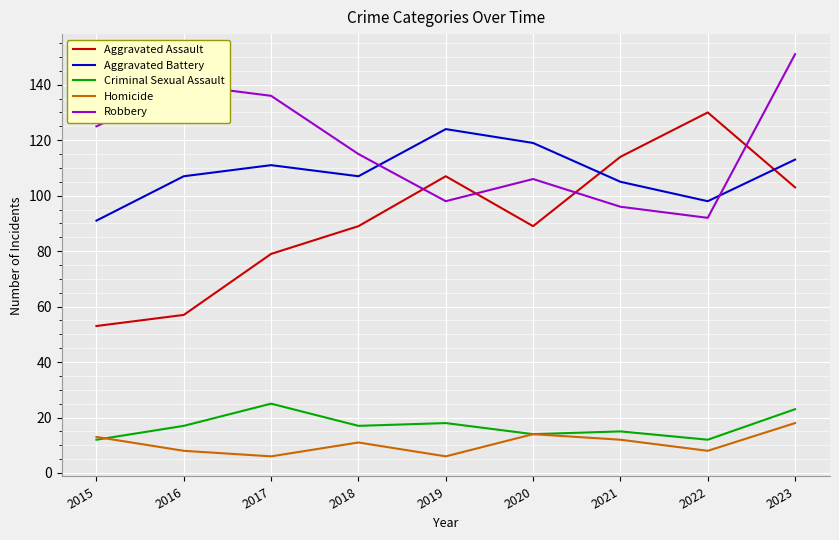

What is the sum of the Homicide values at 2016 and 2020?

22